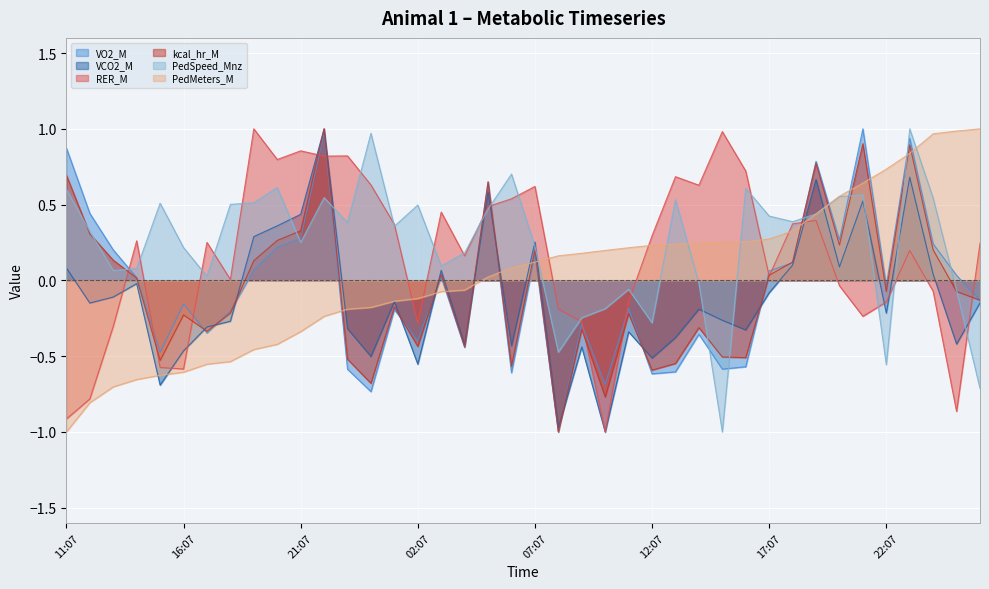

What is the minimum value for VCO2_M?

-1.0